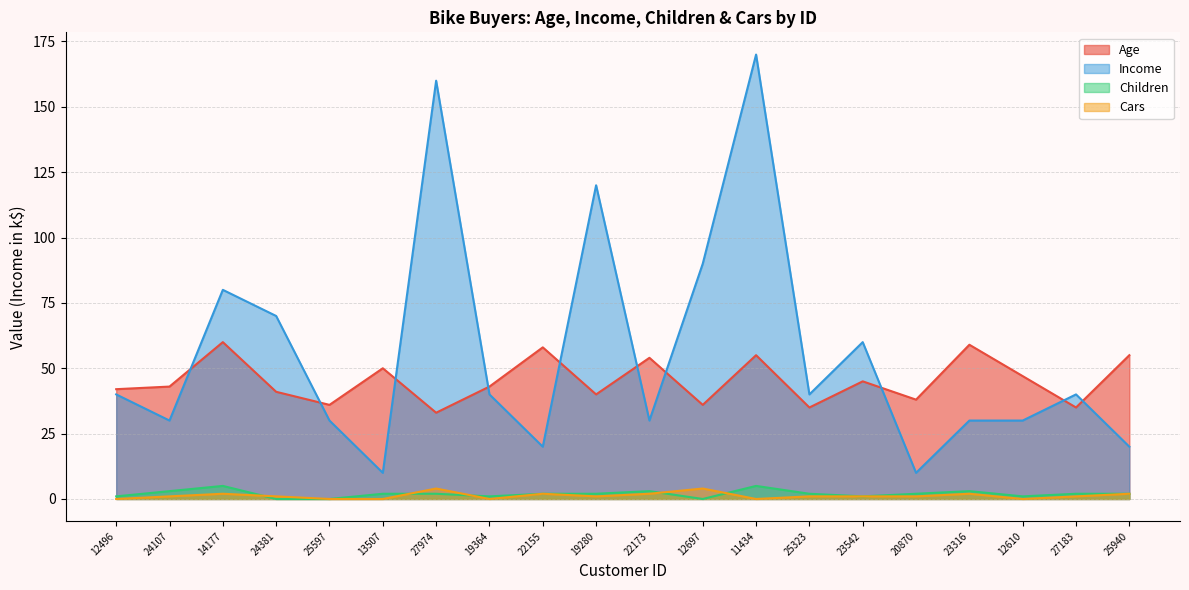

What is the maximum value shown in the chart?

170